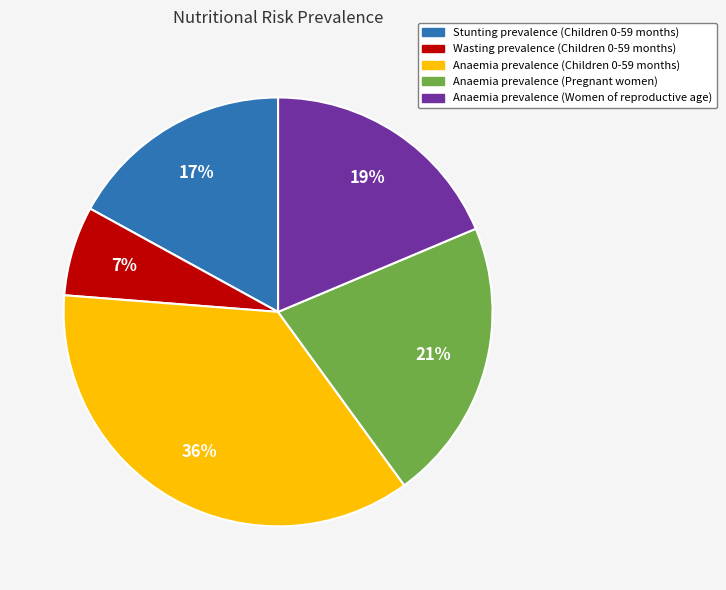

What is the smallest slice in the pie chart?

Wasting prevalence (Children 0-59 months)